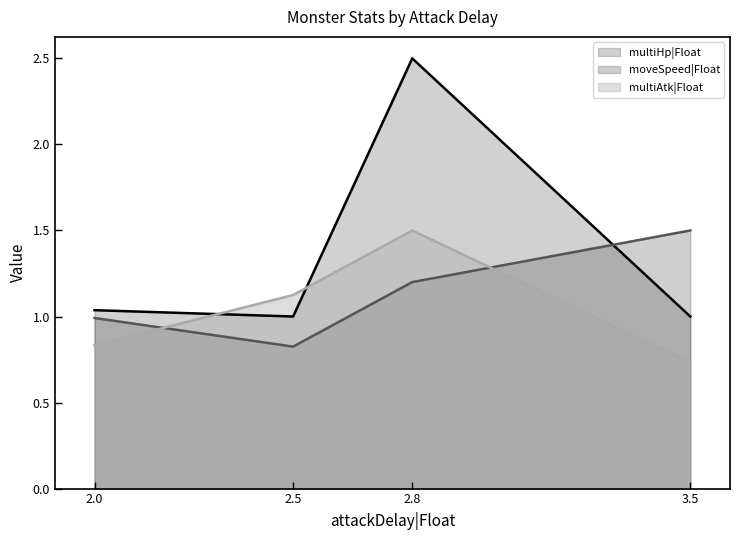

At how many categories does at least one series exceed 2?

1